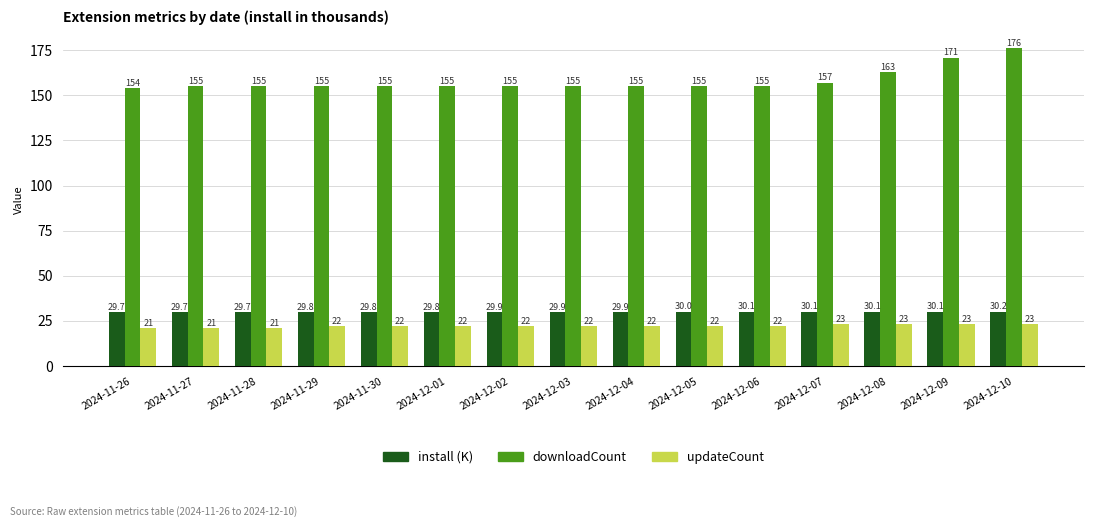

Rank the series by their maximum value, from lowest to highest.

updateCount, install (K), downloadCount